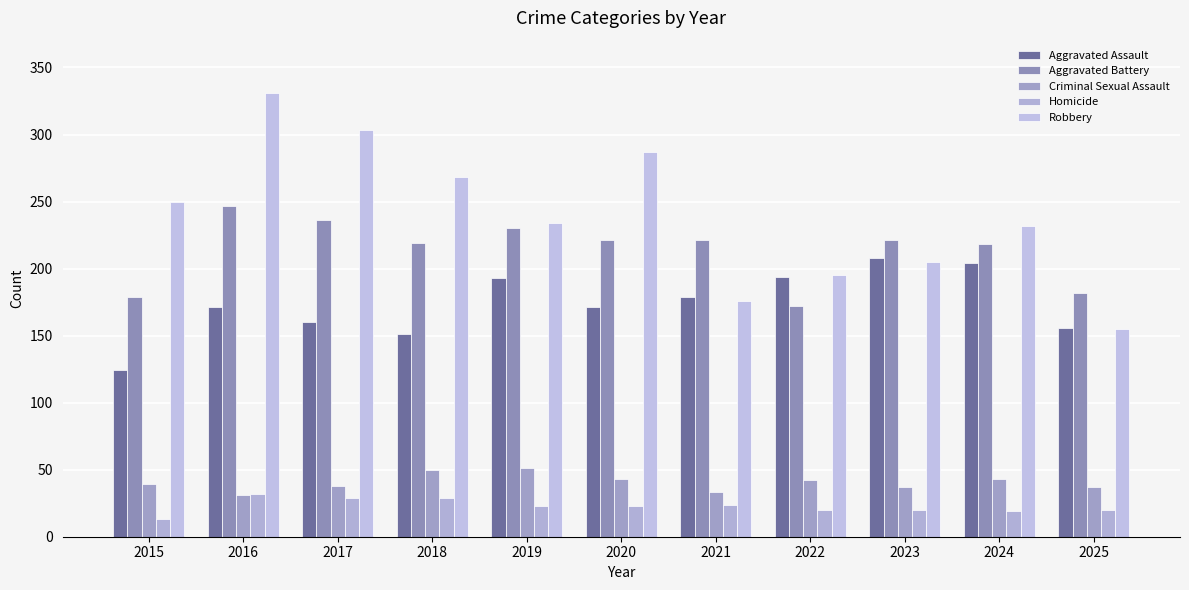

True or false: Criminal Sexual Assault has a value of 39 at 2015.

True